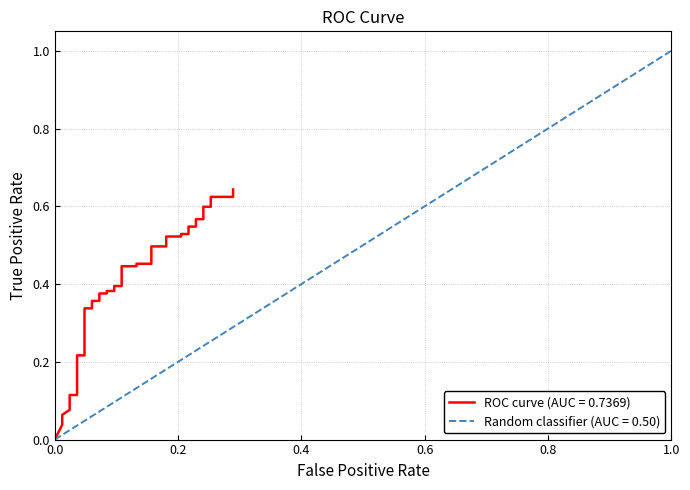

What is the average value?

0.4